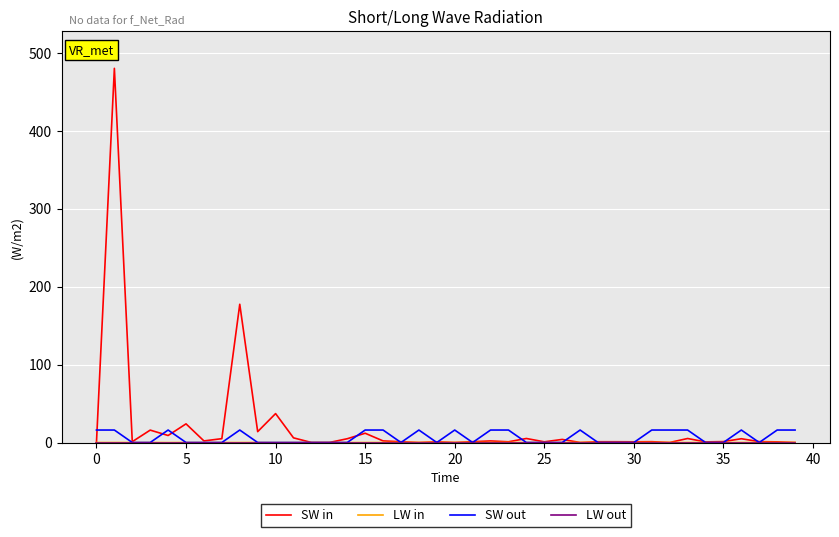

Which series has the largest range (max minus min)?

SW in